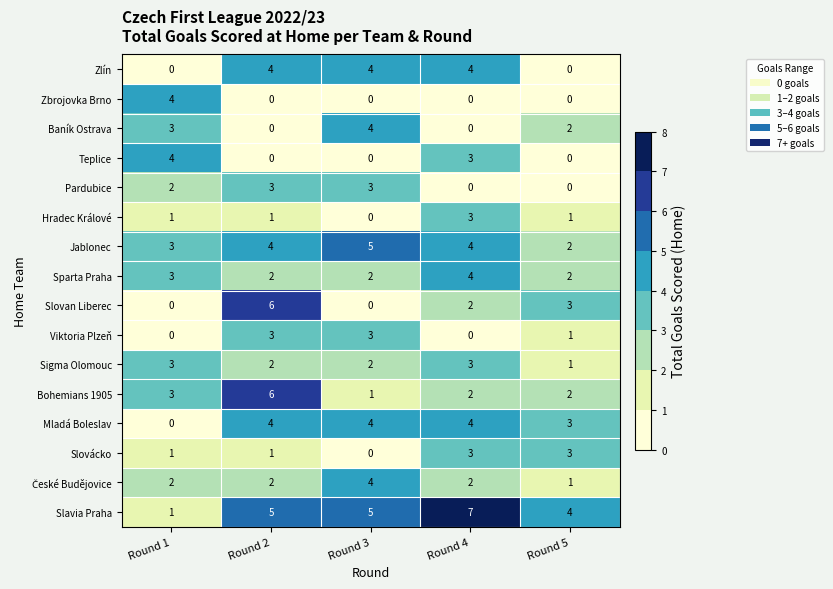

What is the sum of all Slovan Liberec values?

11